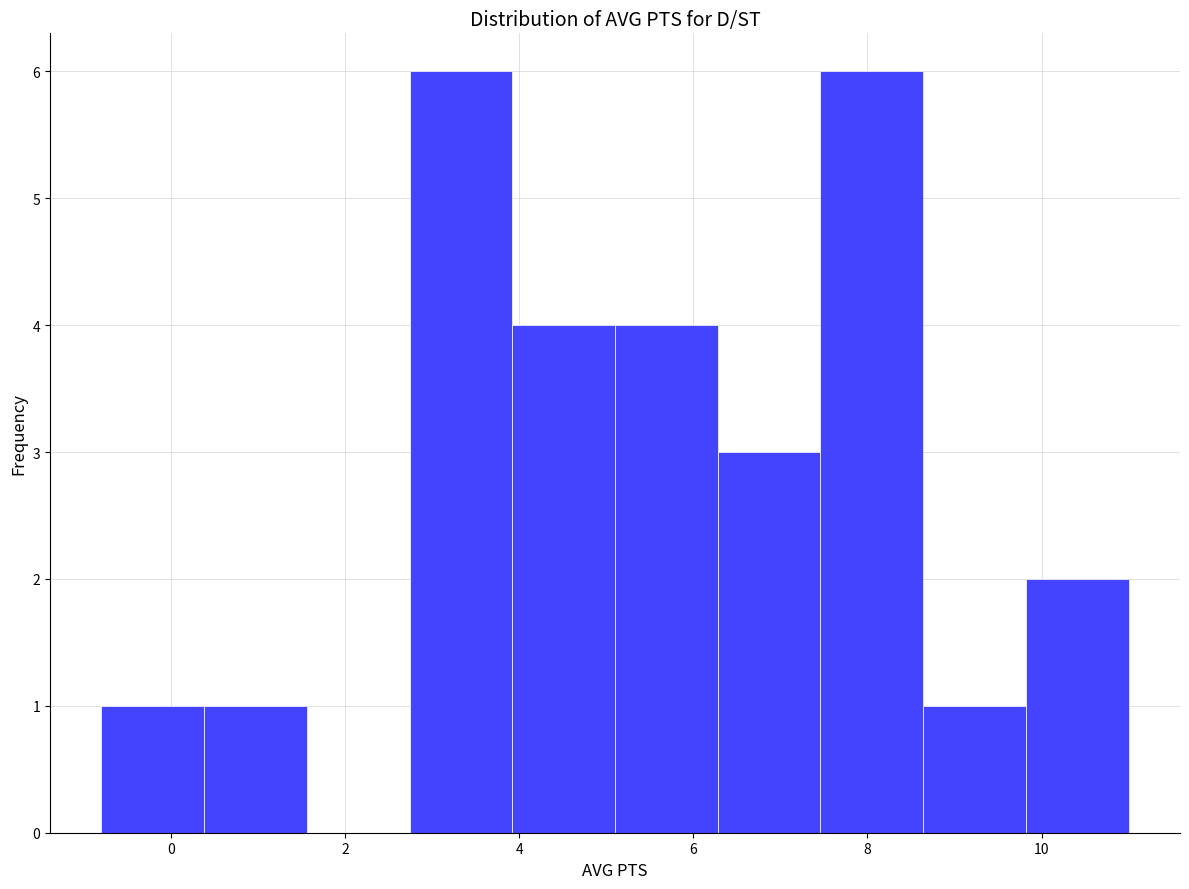

Reading left to right, transcribe this chart: for each bar, give the range it covers on the x-axis and its height. Neither the bar edges nor the heights are printed on the chart, so give them approximately, as read against the axes.

-0.80 to 0.38: 1
0.38 to 1.56: 1
1.56 to 2.74: 0
2.74 to 3.92: 6
3.92 to 5.10: 4
5.10 to 6.28: 4
6.28 to 7.46: 3
7.46 to 8.64: 6
8.64 to 9.82: 1
9.82 to 11.00: 2